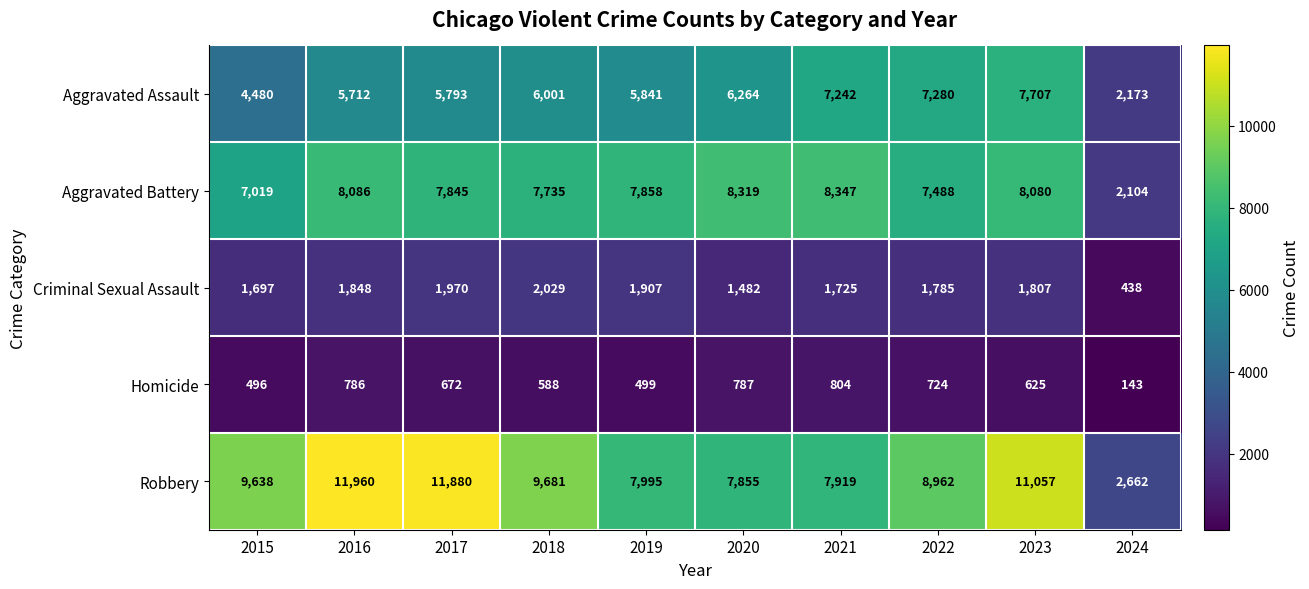

How many data points in Aggravated Battery are less than 7858?

5